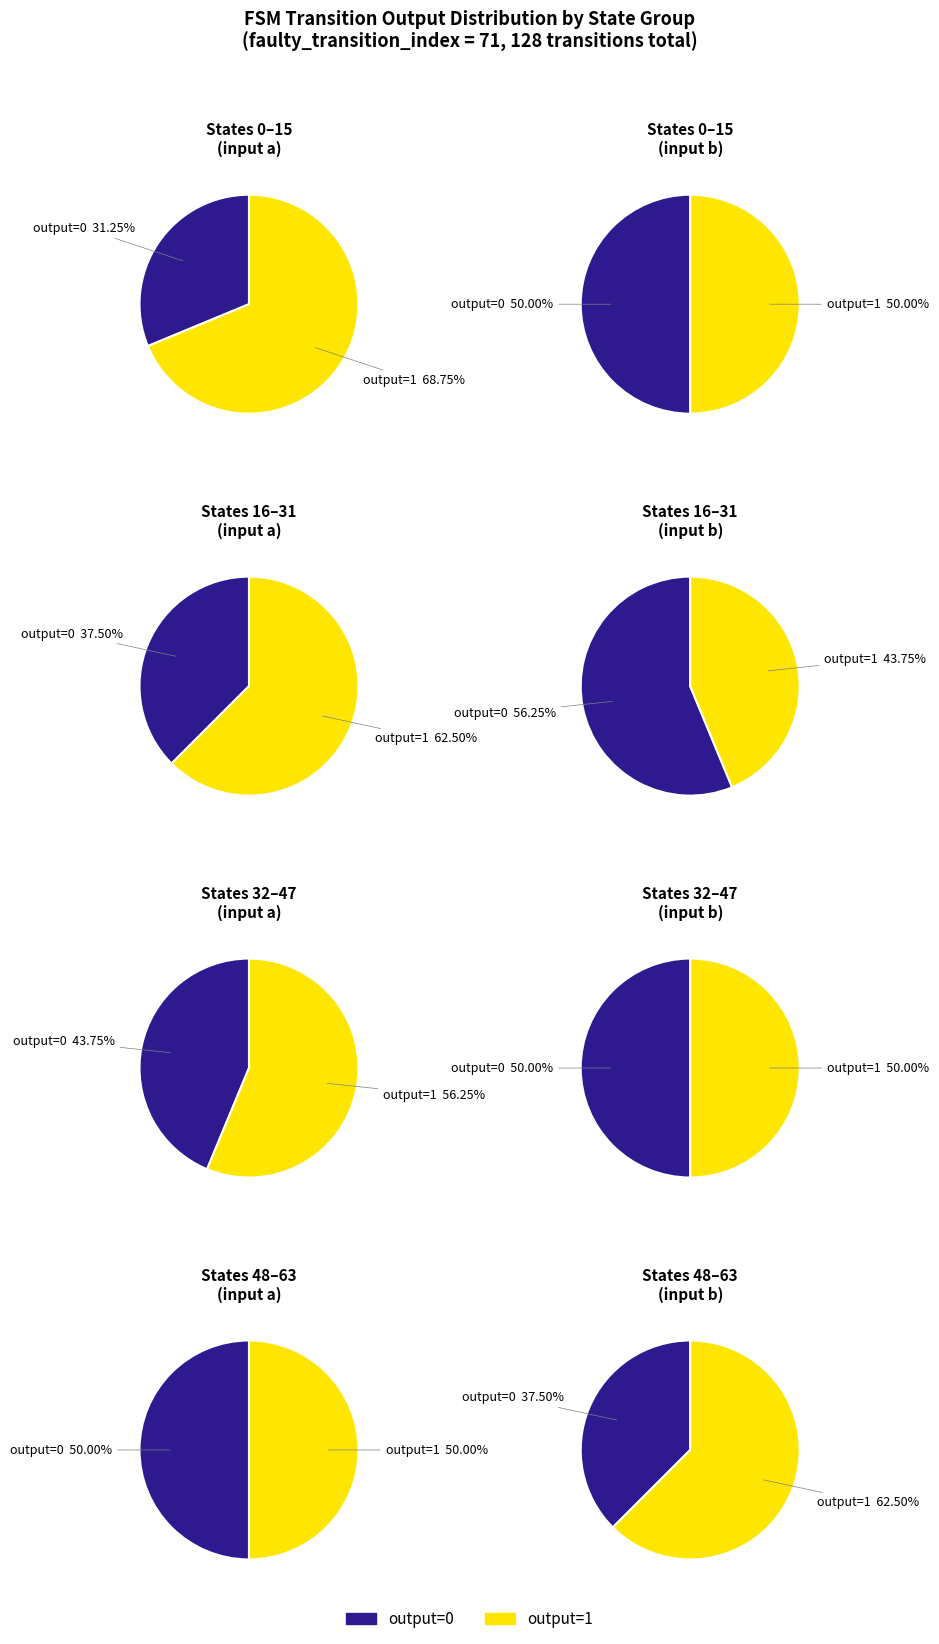

The 1 slice represents 58% of the pie. True or false?

False